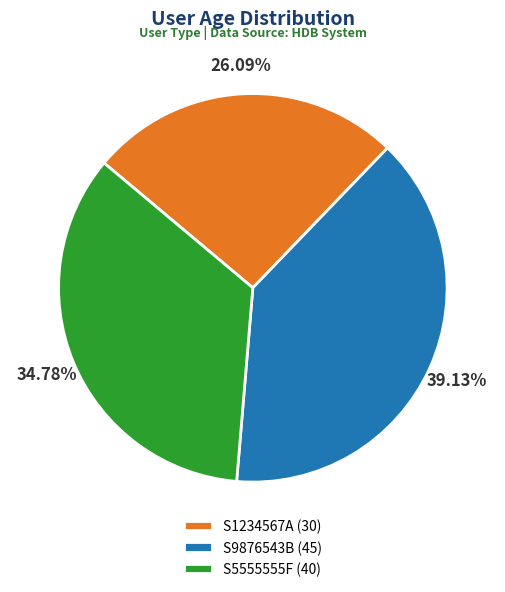

Which category has the smallest portion of the pie?

S1234567A